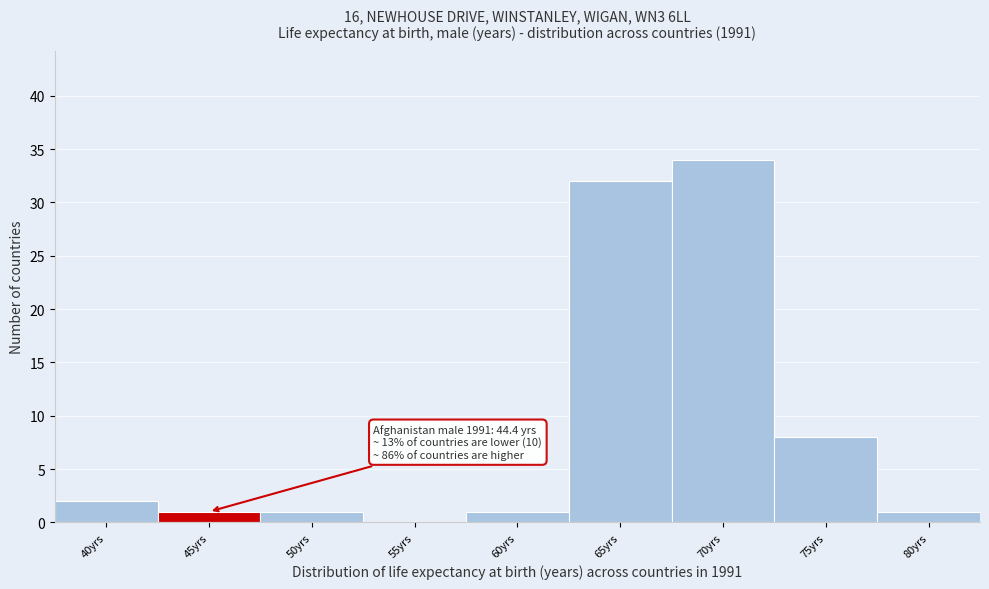

Reading left to right, what are all the values shown in this chart?

40yrs=2	45yrs=1	50yrs=1	55yrs=0	60yrs=1	65yrs=32	70yrs=34	75yrs=8	80yrs=1